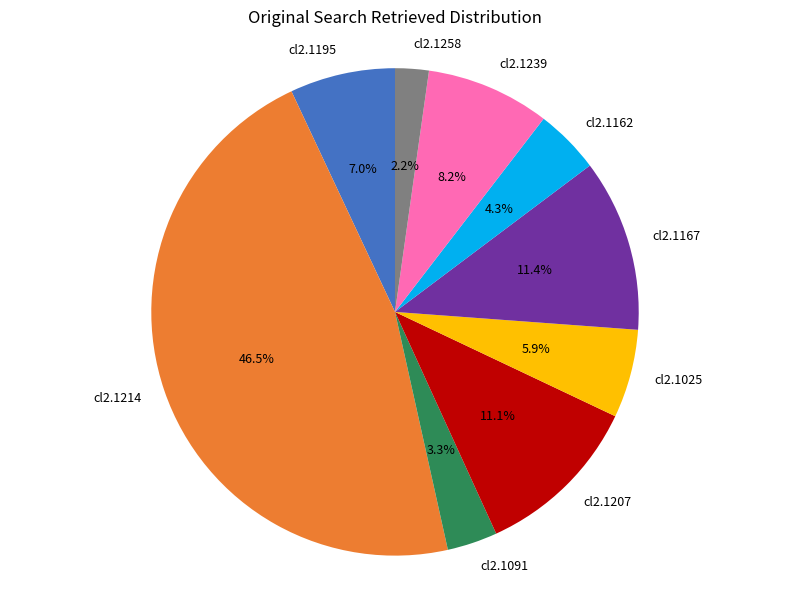

Is there any slice that represents more than half of the pie?

No